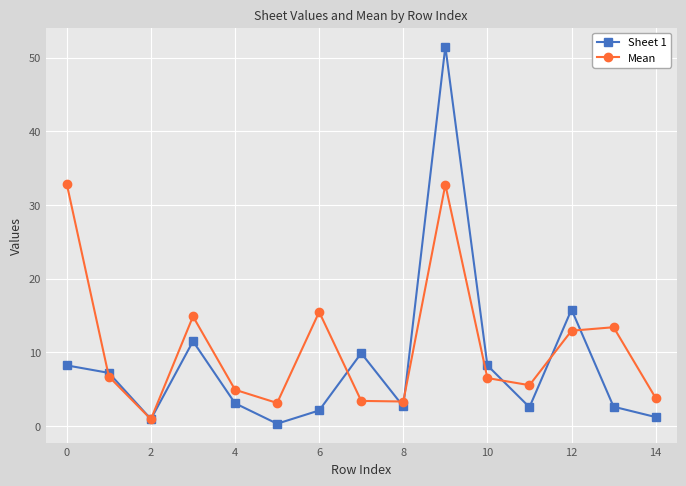

In Mean, how many points are higher than both neighbors (excluding endpoints)?

4